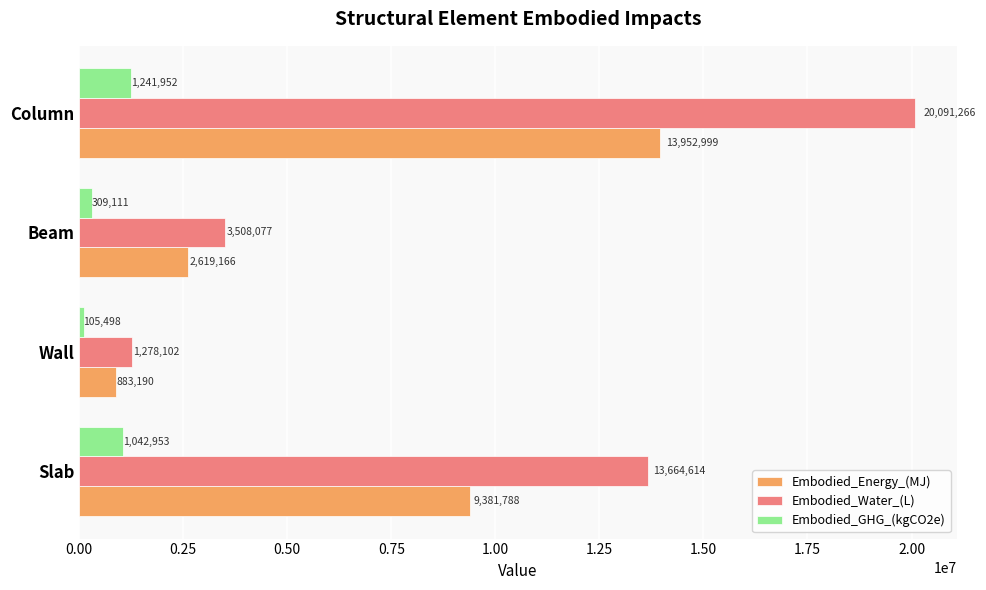

List the labels in order of Embodied_Energy_(MJ) value, smallest first.

Wall, Beam, Slab, Column